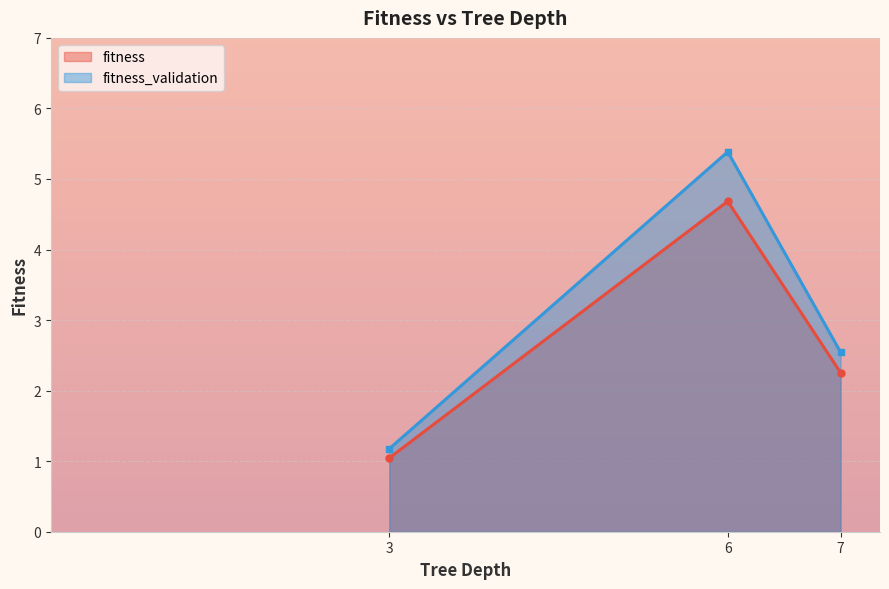

What is the minimum value for fitness_validation?

1.2